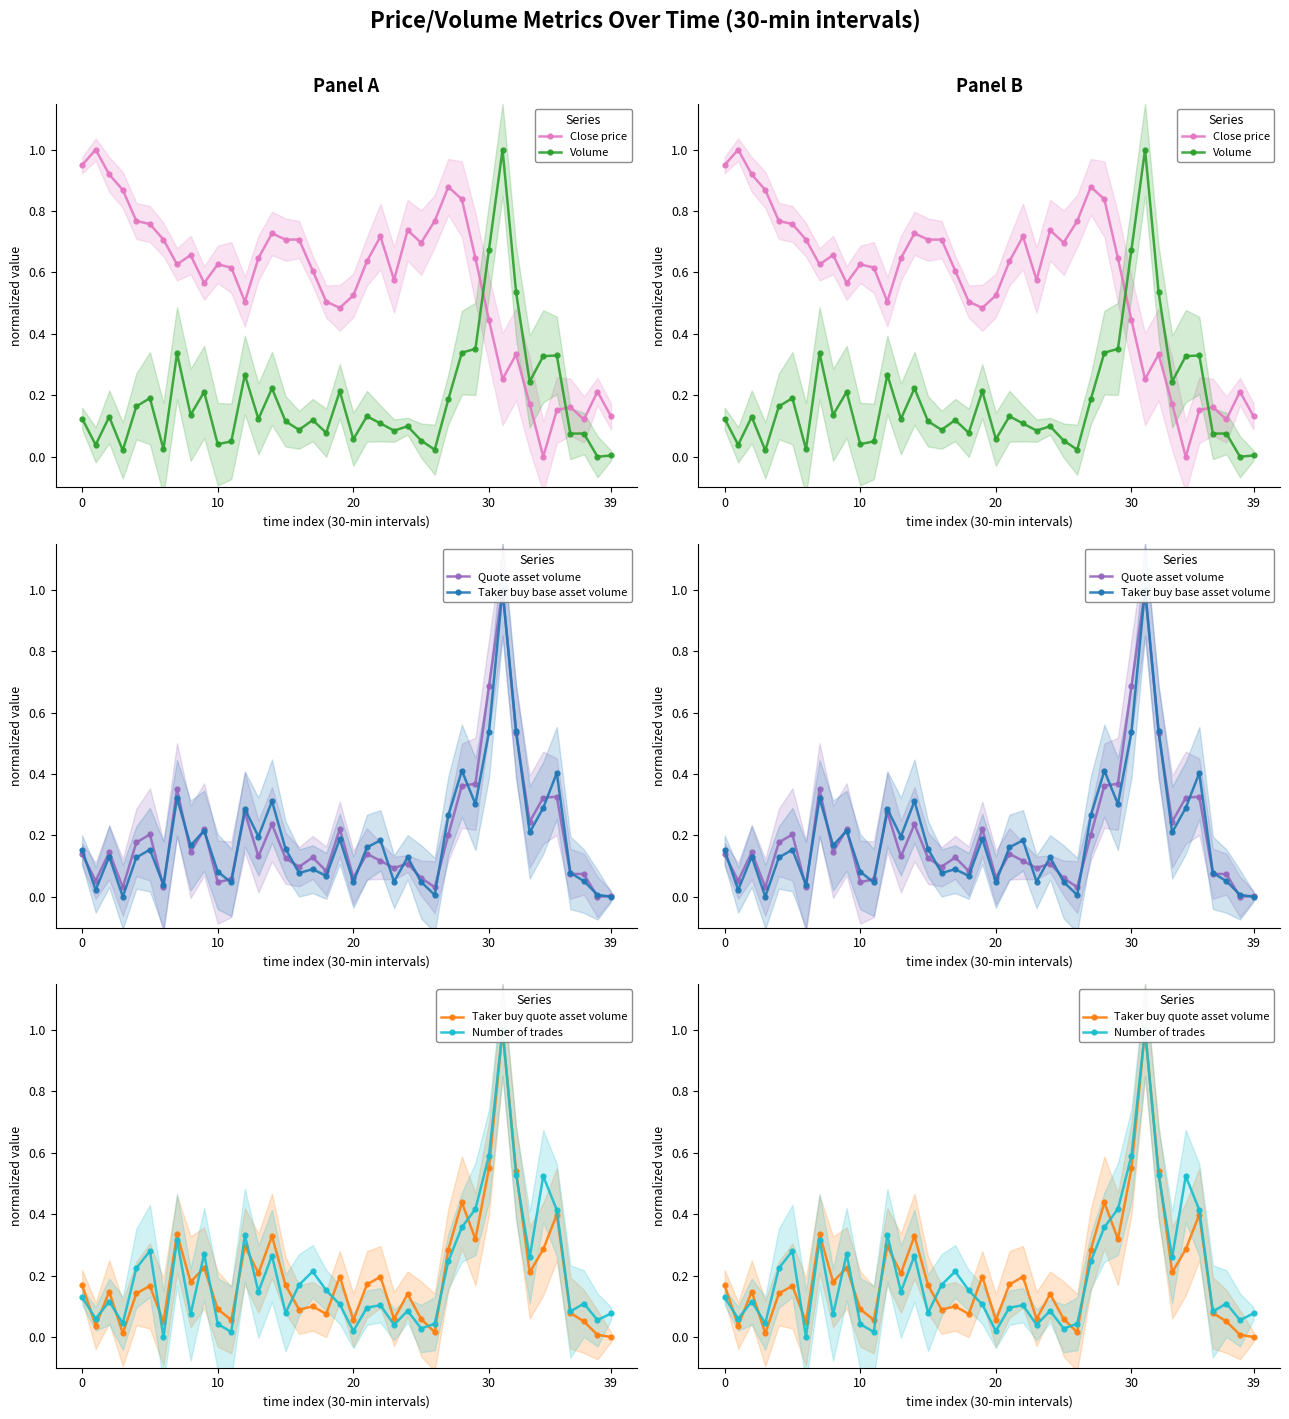

True or false: Volume has a value of 0.0 at 36.

False